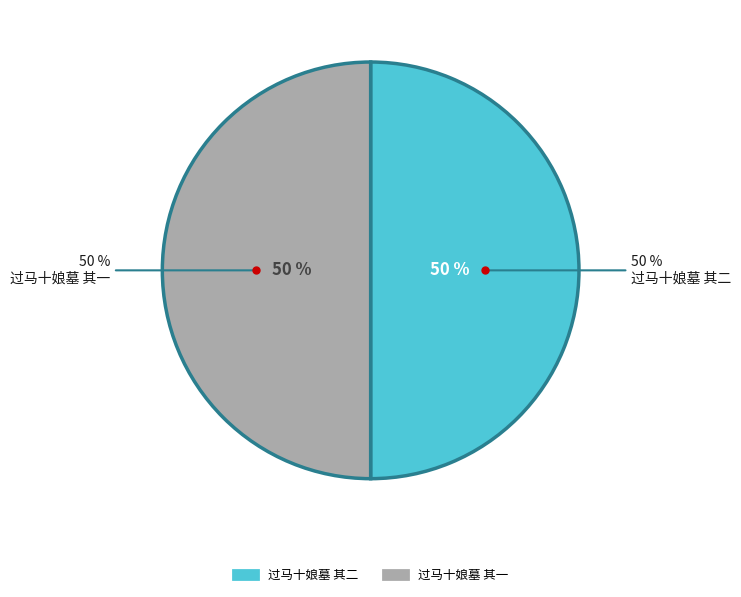

How many segments does this pie chart have?

2